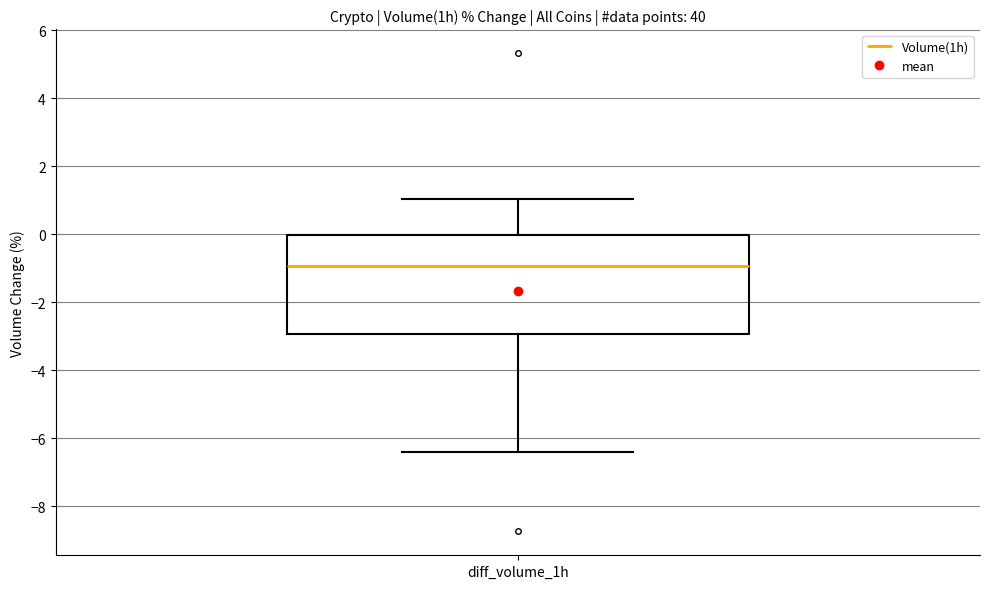

Read this box plot against the y-axis: the position of the median line, the range covered by the box, and the ends of both whiskers. The values are not printed on the chart, so give them approximately, as read against the axis.

median -1.0, box -3.0 to 0.0, whiskers -6.4 to 1.0